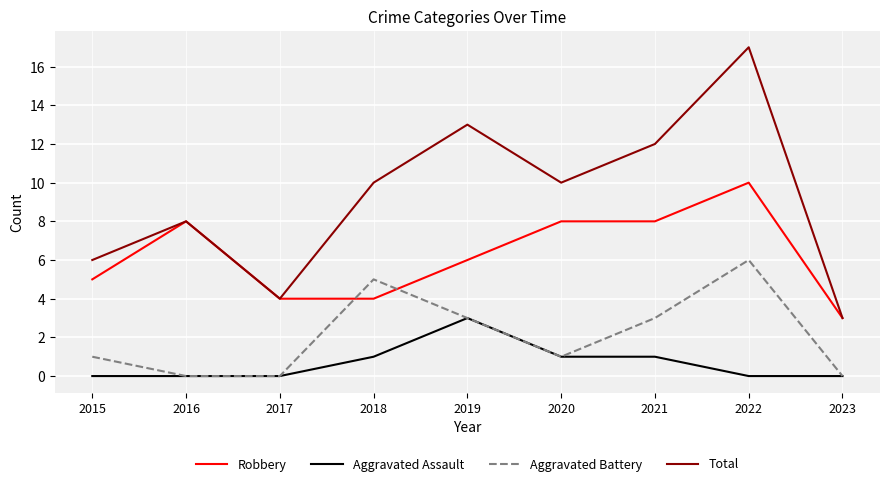

True or false: Aggravated Battery and Total cross at least once.

False